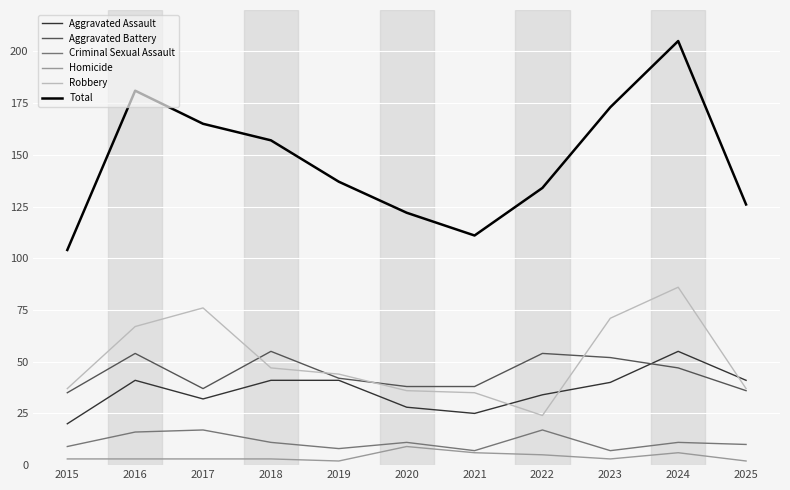

What is the maximum value shown in the chart?

205